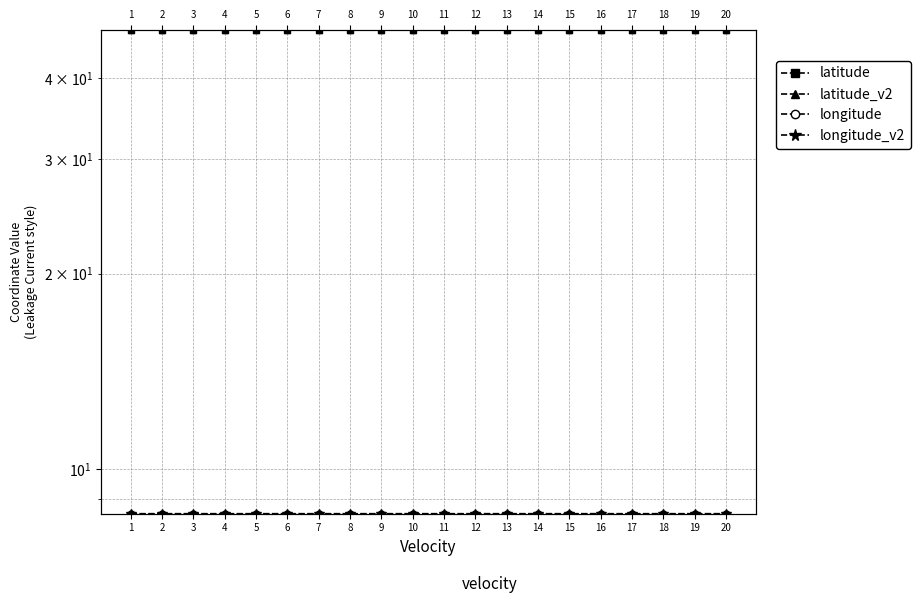

Reading left to right, transcribe all the data shown in this chart.

latitude: 47.5	47.5	47.5	47.5	47.5	47.5	47.5	47.5	47.5	47.5	47.5	47.5	47.5	47.5	47.5	47.5	47.5	47.5	47.5	47.5
latitude_v2: 47.5	47.5	47.5	47.5	47.5	47.5	47.5	47.5	47.5	47.5	47.5	47.5	47.5	47.5	47.5	47.5	47.5	47.5	47.5	47.5
longitude: 8.5	8.5	8.5	8.5	8.5	8.5	8.5	8.5	8.5	8.5	8.5	8.5	8.5	8.5	8.5	8.5	8.5	8.5	8.5	8.5
longitude_v2: 8.5	8.5	8.5	8.5	8.5	8.5	8.5	8.5	8.5	8.5	8.5	8.5	8.5	8.5	8.5	8.5	8.5	8.5	8.5	8.5